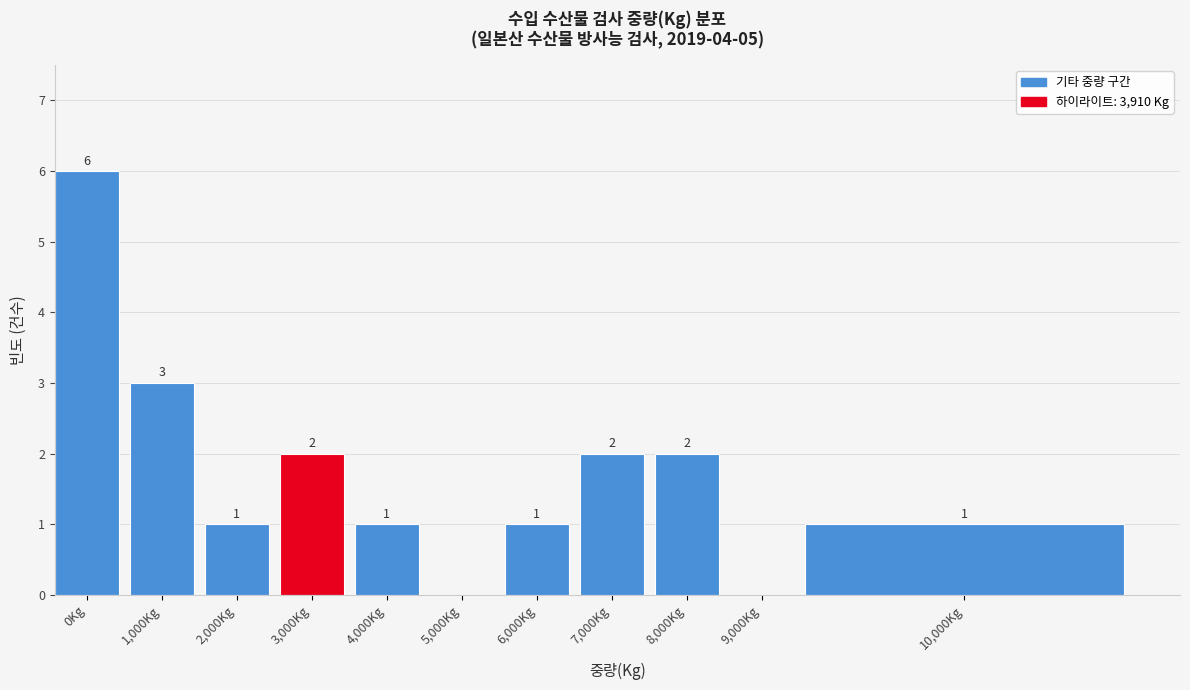

Reading left to right, extract all data points from this chart.

0Kg=6	1,000Kg=3	2,000Kg=1	3,000Kg=2	4,000Kg=1	5,000Kg=0	6,000Kg=1	7,000Kg=2	8,000Kg=2	9,000Kg=0	10,000Kg=1